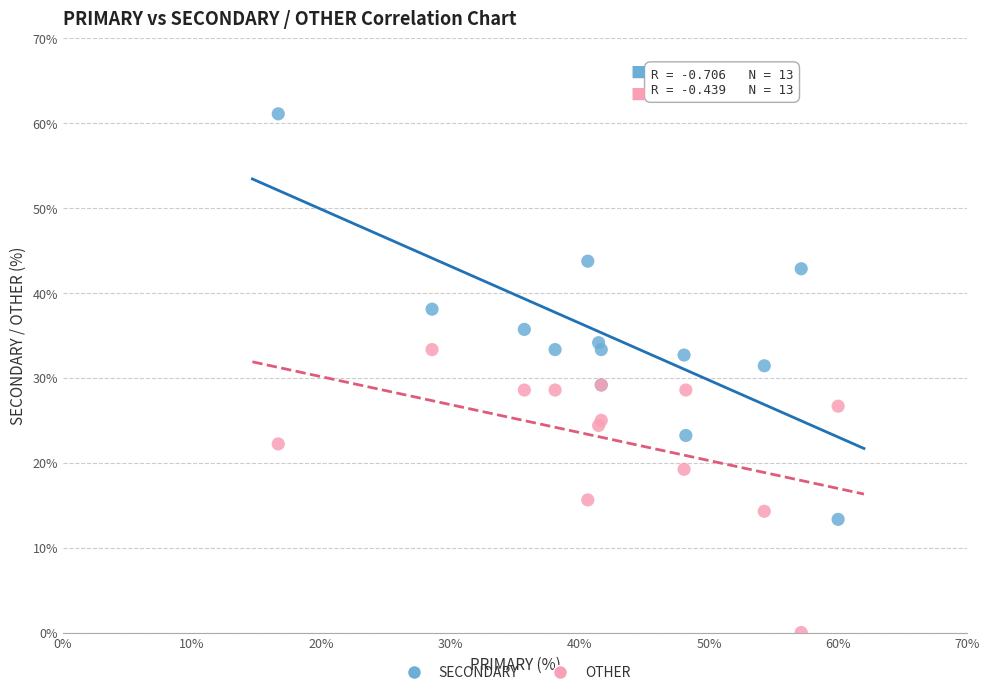

What are all the series names shown in the legend?

SECONDARY, OTHER